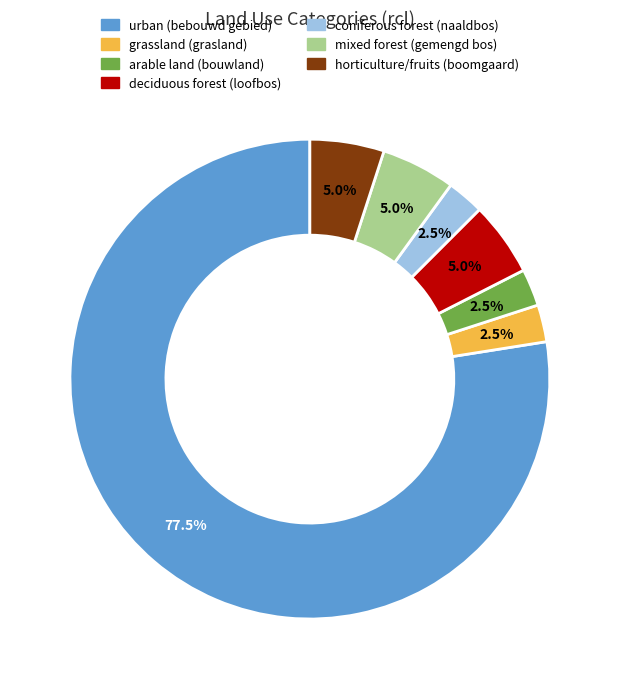

To the nearest percent, what is the average slice percentage?

14%